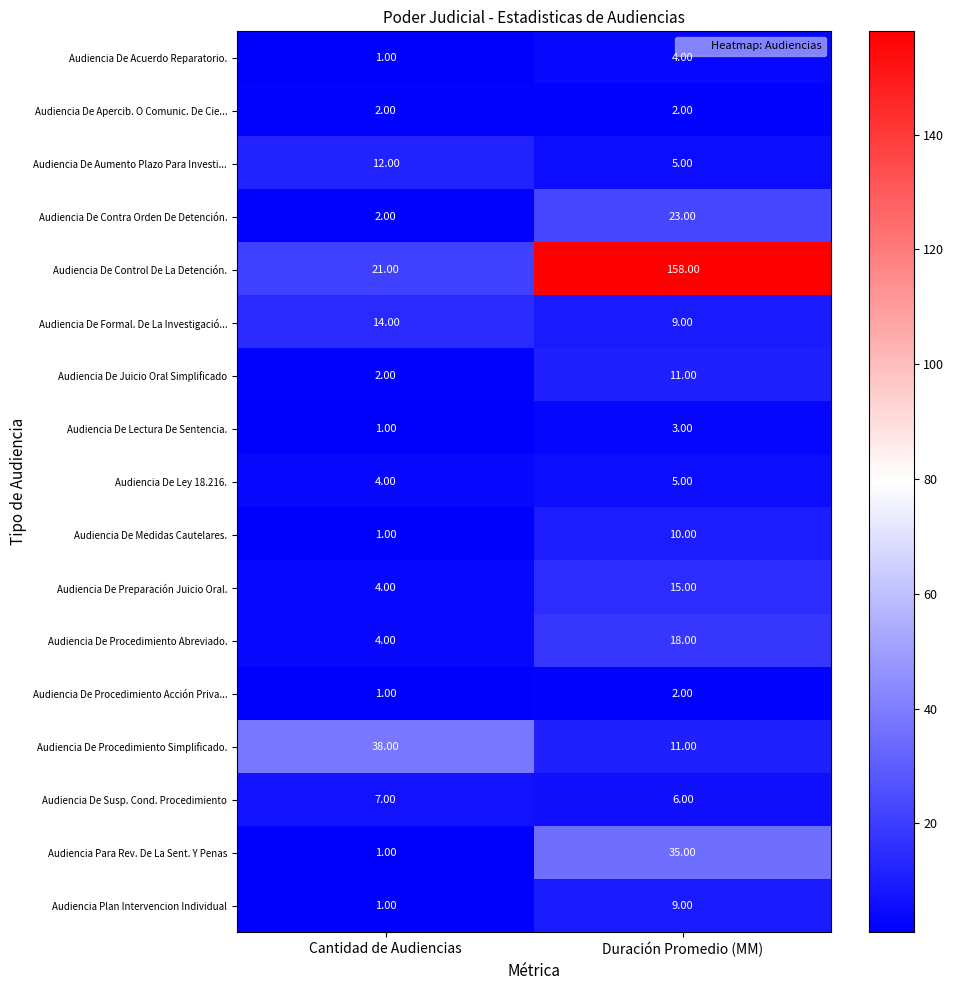

Rank the categories by Audiencia De Procedimiento Acción Priva... value from lowest to highest.

Cantidad de Audiencias, Duración Promedio (MM)